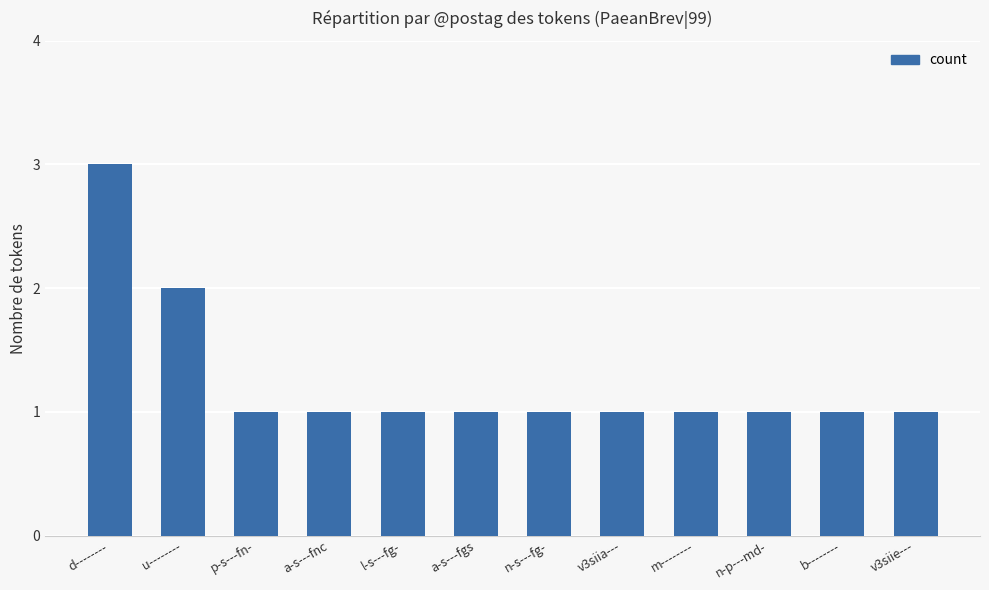

Reading left to right, what are all the values shown in this chart?

3	2	1	1	1	1	1	1	1	1	1	1